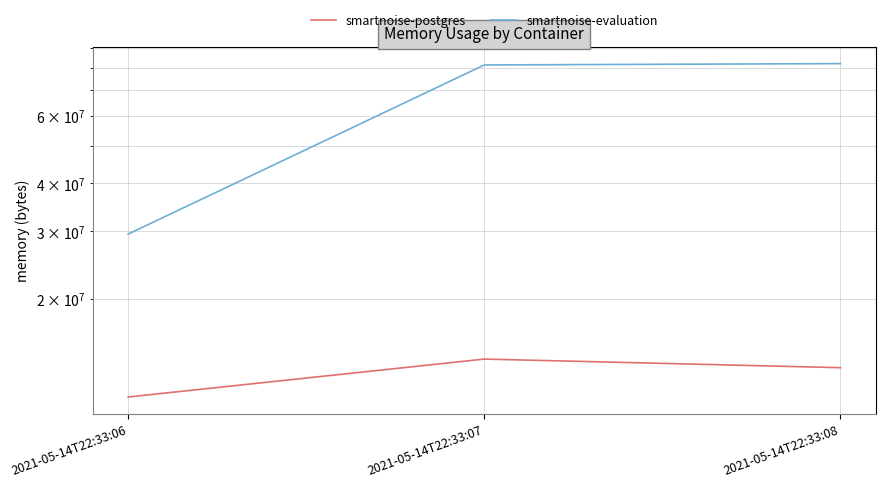

At which category is the sum across all series the highest?

2021-05-14T22:33:07